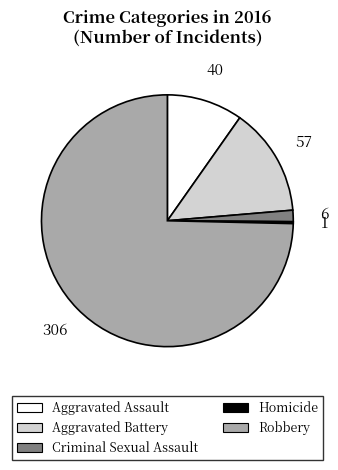

Approximately how many times larger is the value at Aggravated Assault compared to Aggravated Battery?

0.7